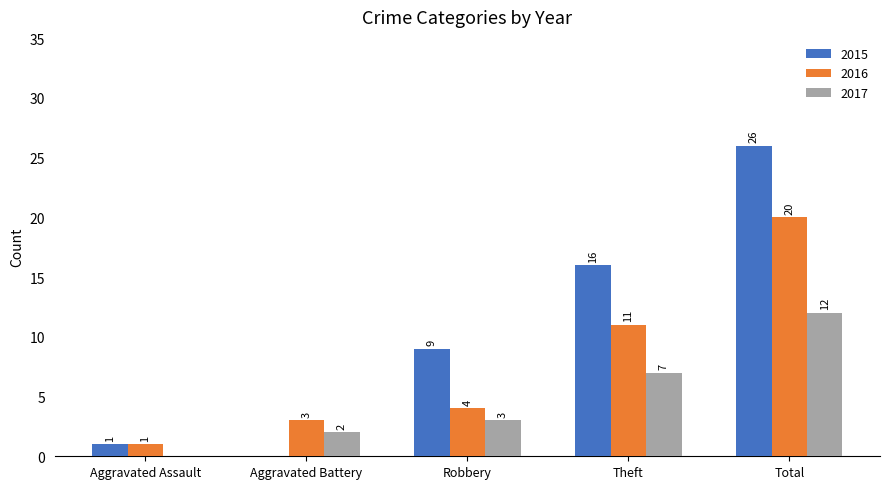

Where is 2016 nearest to the value 10?

Theft